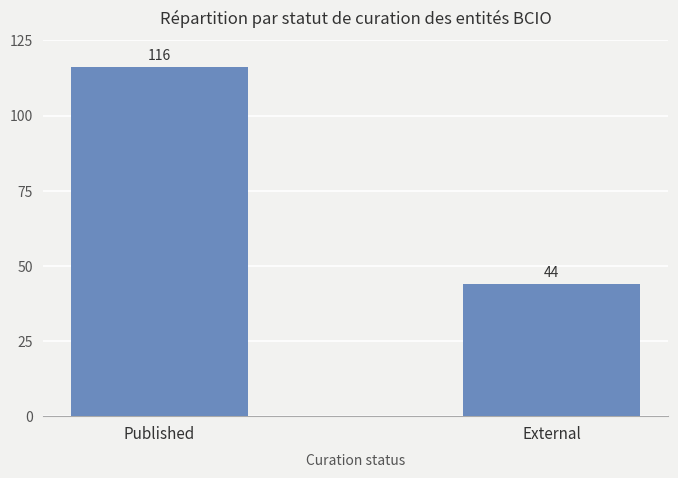

What position from the left is External?

2